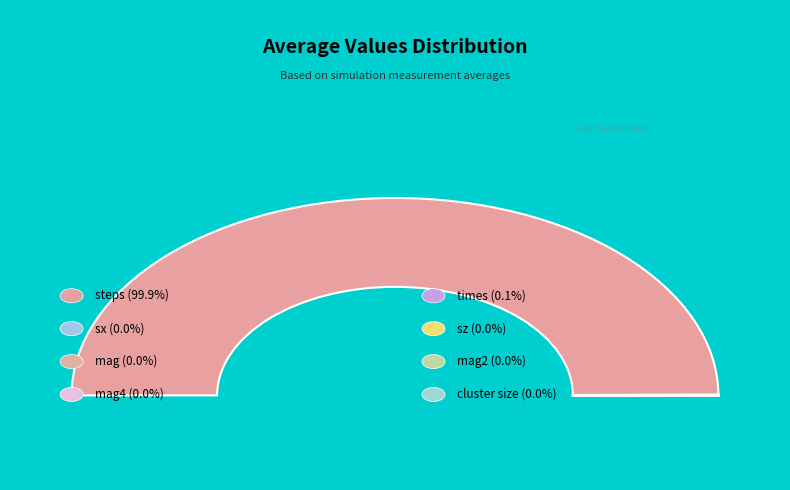

The cluster size slice represents 0% of the pie. True or false?

True